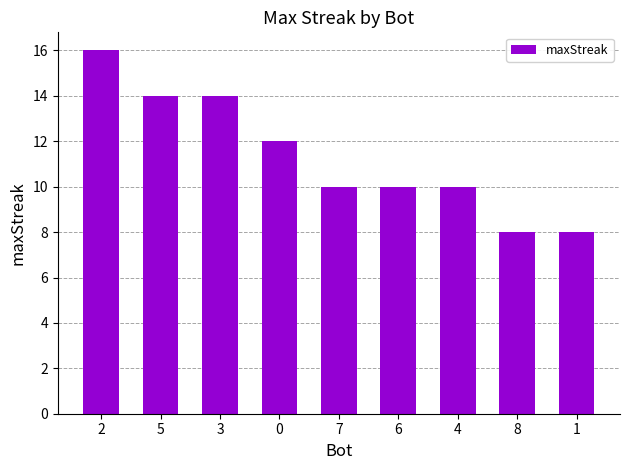

What is the change in value from 2 to 6?

-6